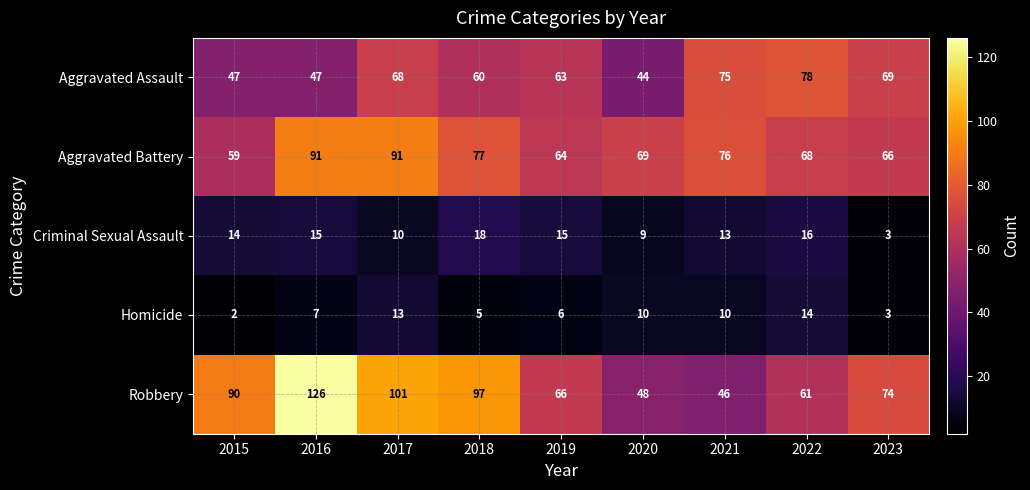

What is the difference between the highest and lowest values at 2016?

119